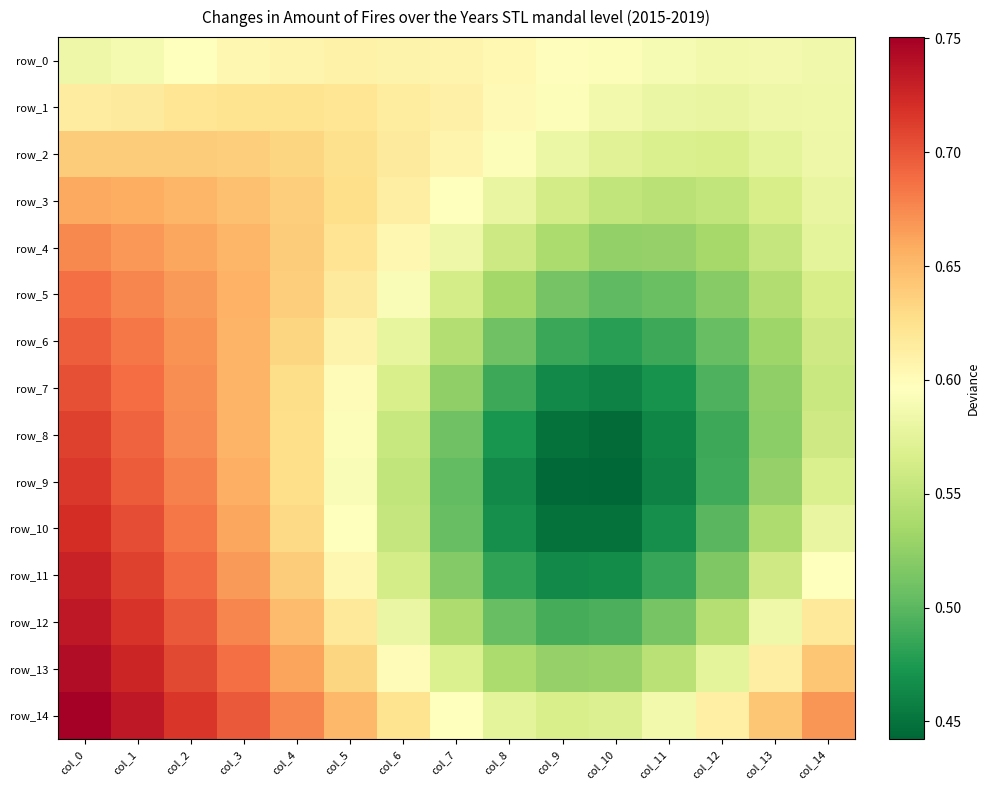

What is the average value of the row_6 series?

0.6